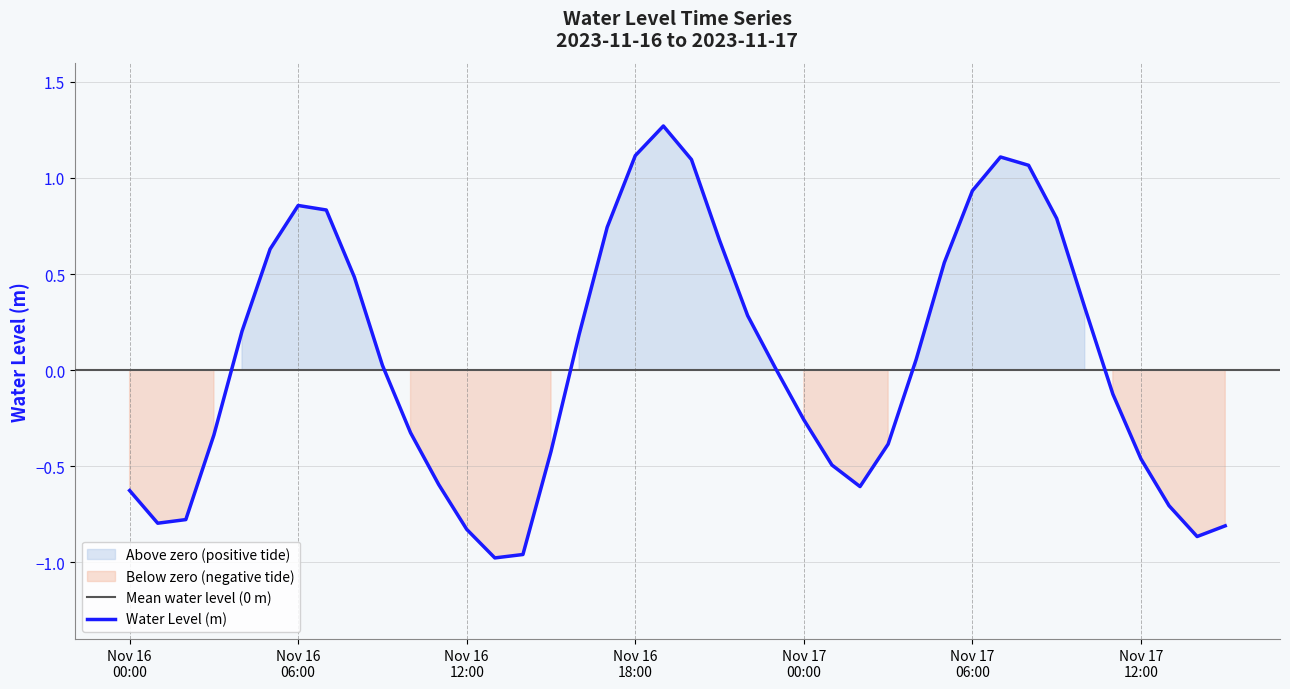

What is the label of the 23rd point from the right?

2023-11-16 17:00:00